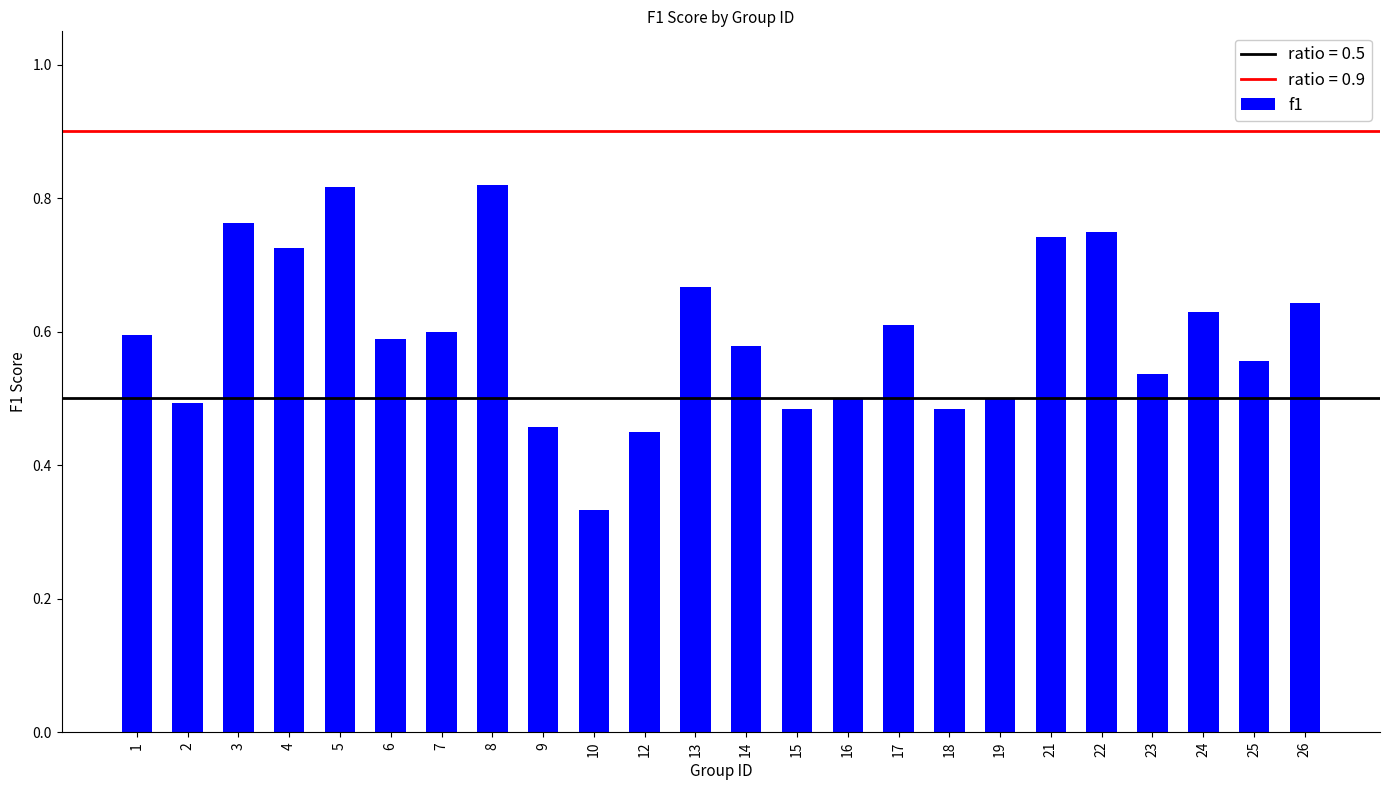

What is the change in value from 12 to 22?

+0.3